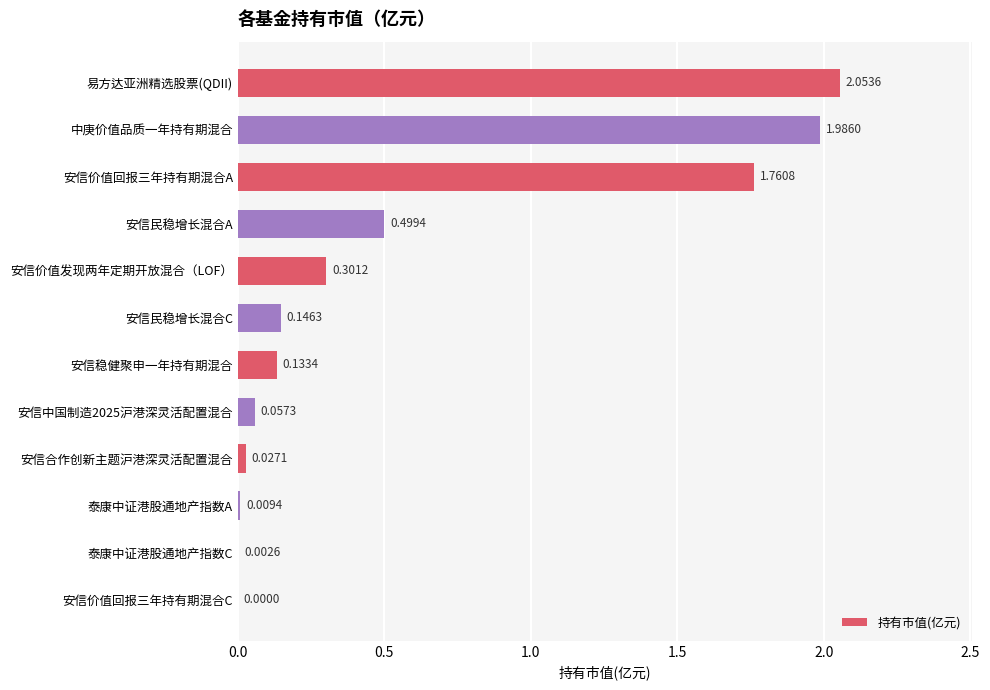

Where is the data nearest to the value 1?

安信民稳增长混合A